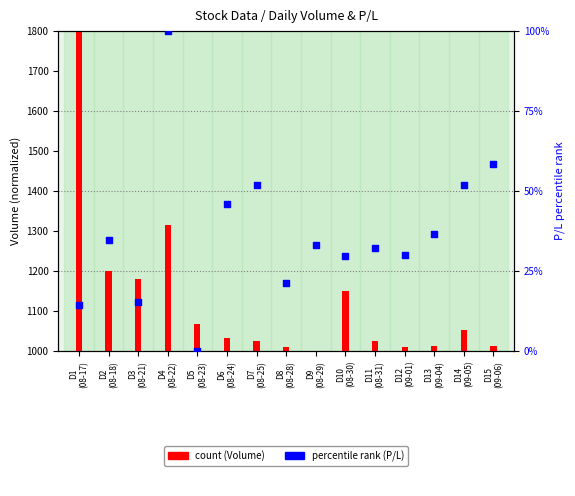

Is the value of percentile rank (P/L) at D10
(08-30) greater than the value of count (Volume) at D2
(08-18)?

No